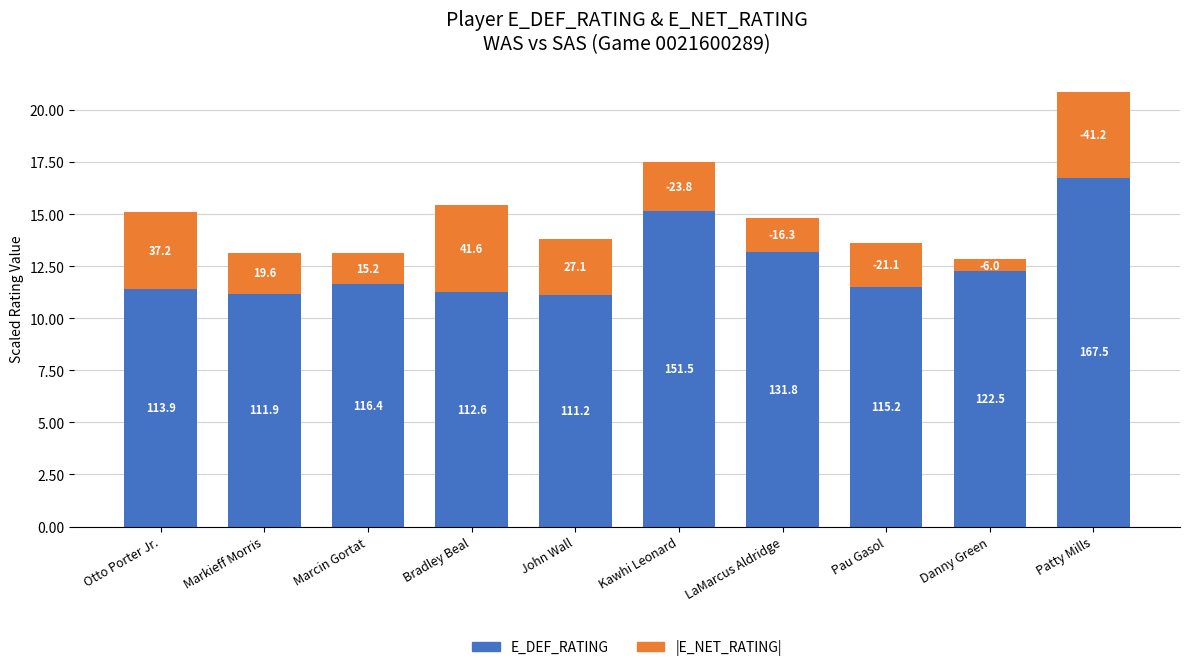

What is the label of the 9th bar from the left?

Danny Green